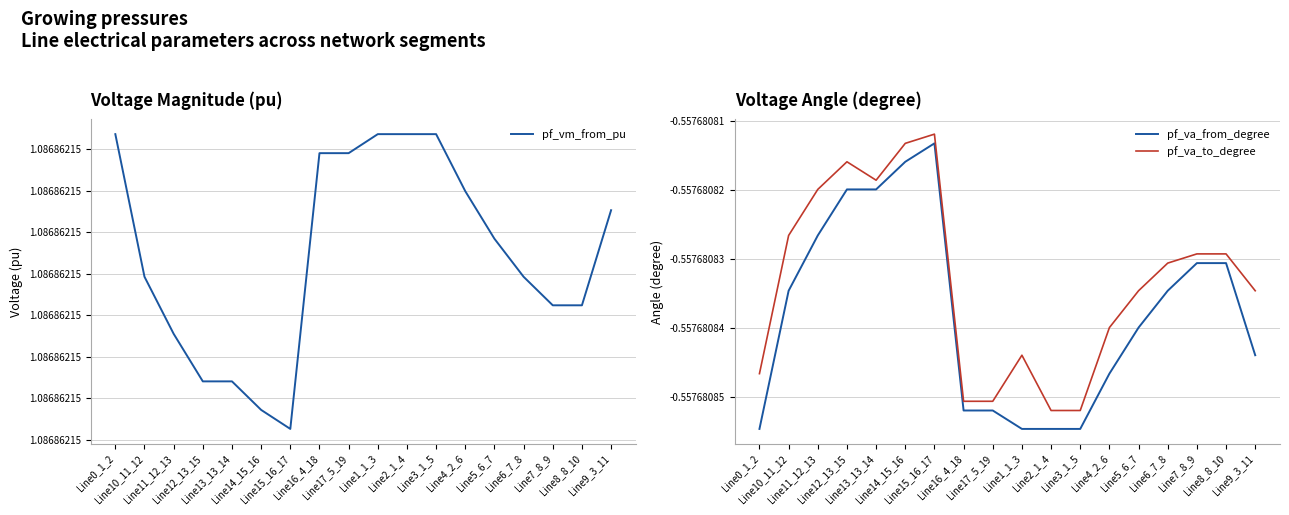

At how many categories does at least one series exceed 0?

18